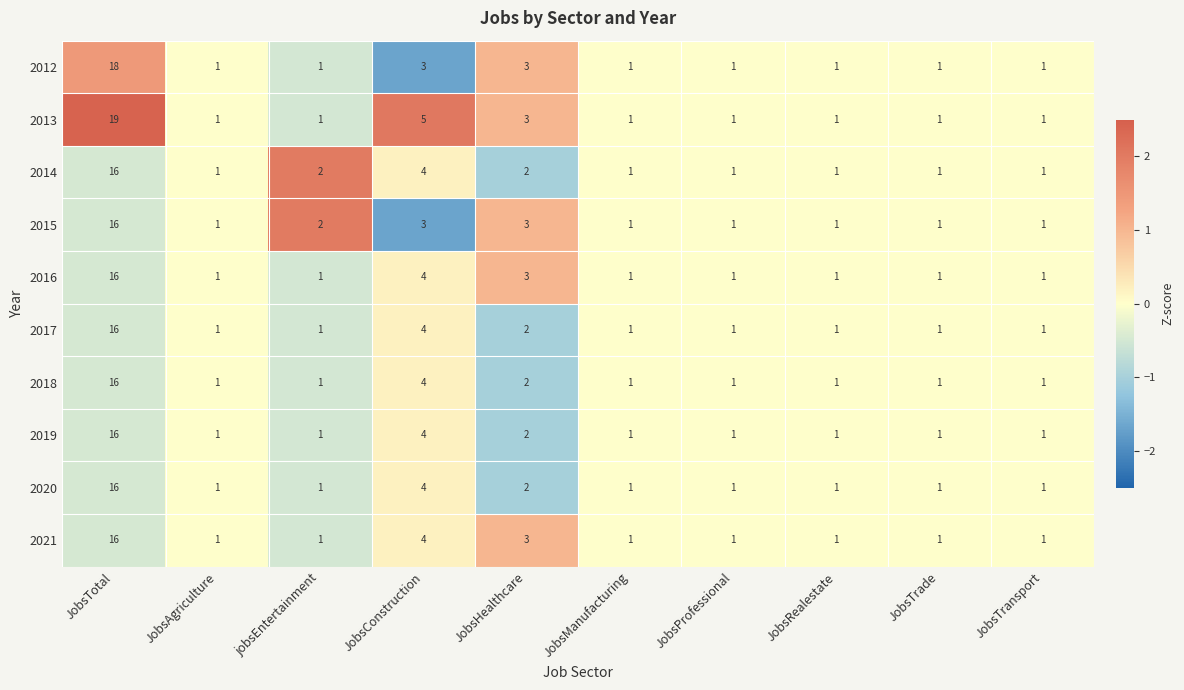

Where is 2014 nearest to the value 8?

JobsConstruction